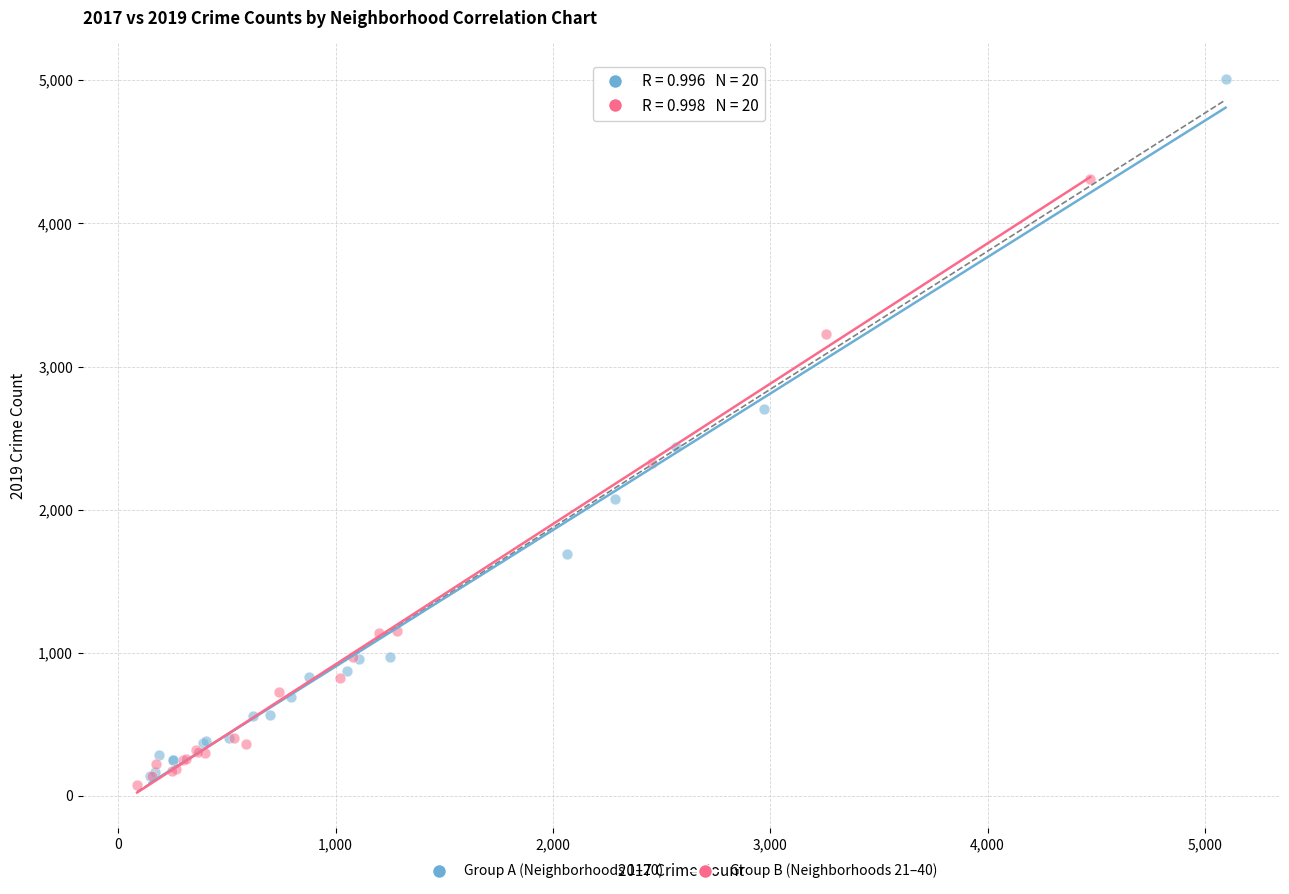

Which series reaches the maximum Y coordinate?

Group A (Neighborhoods 1–20)